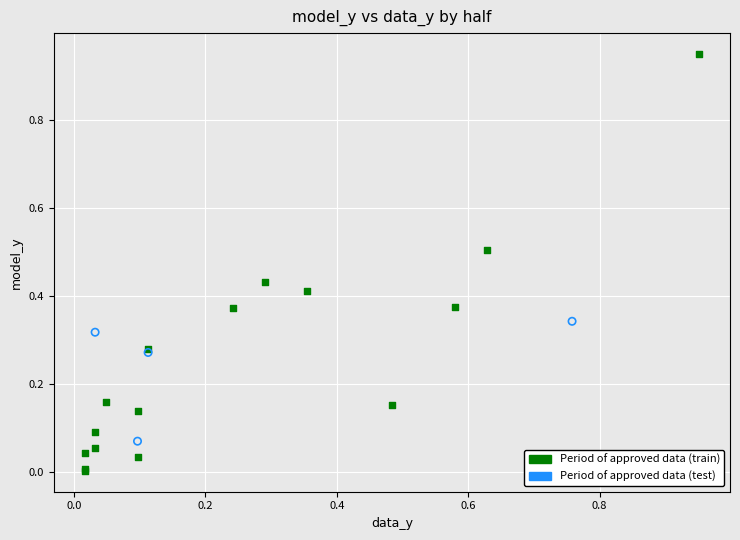

Which series has the widest spread of Y values?

Period of approved data (train)